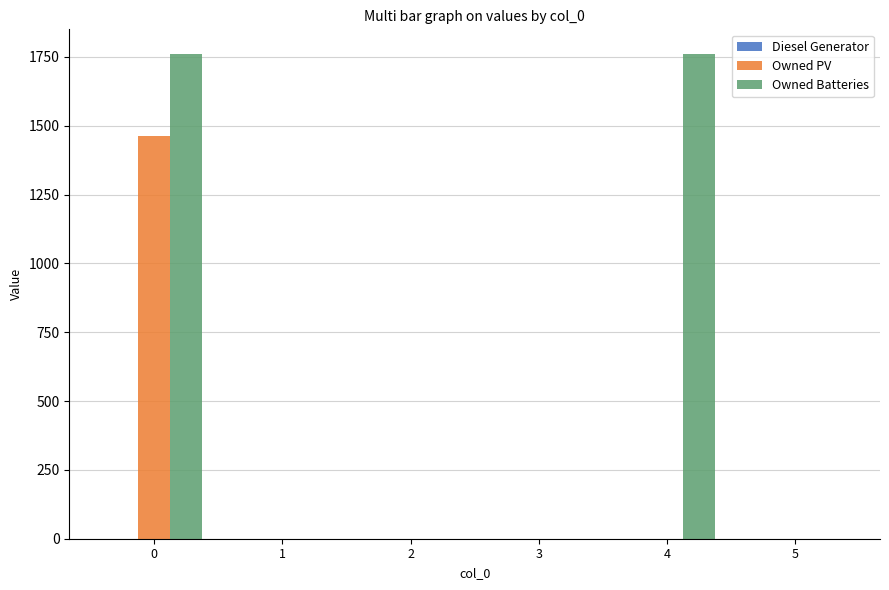

The value of Owned PV at 3 is 750. True or false?

False